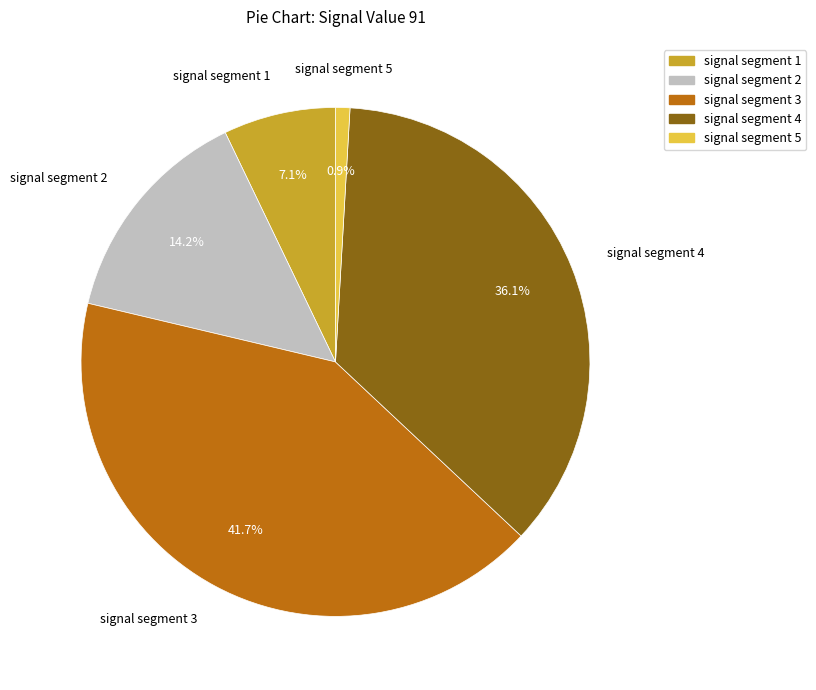

What percentage do signal segment 3 and signal segment 5 together represent?

42.6%